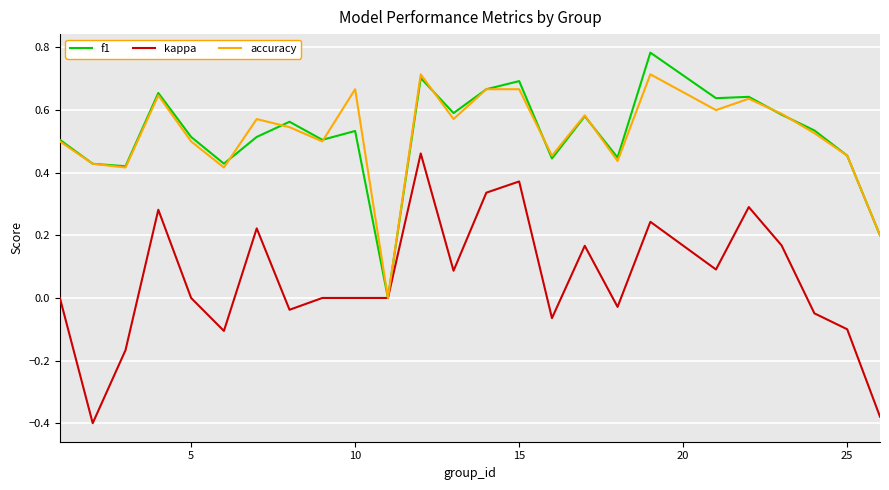

True or false: accuracy and f1 cross at least once.

True